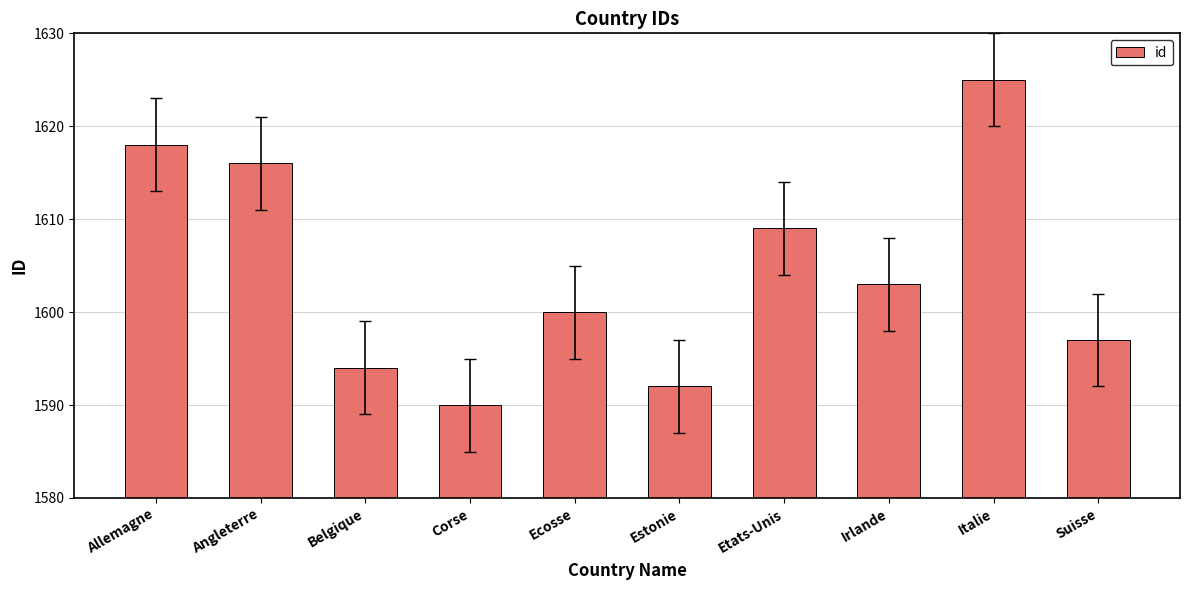

Where does the data first go above 1603?

Allemagne